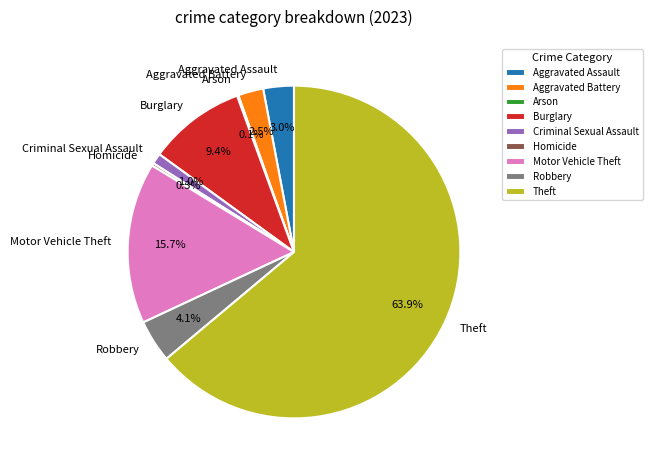

How much of the chart is everything except Theft?

36.1%